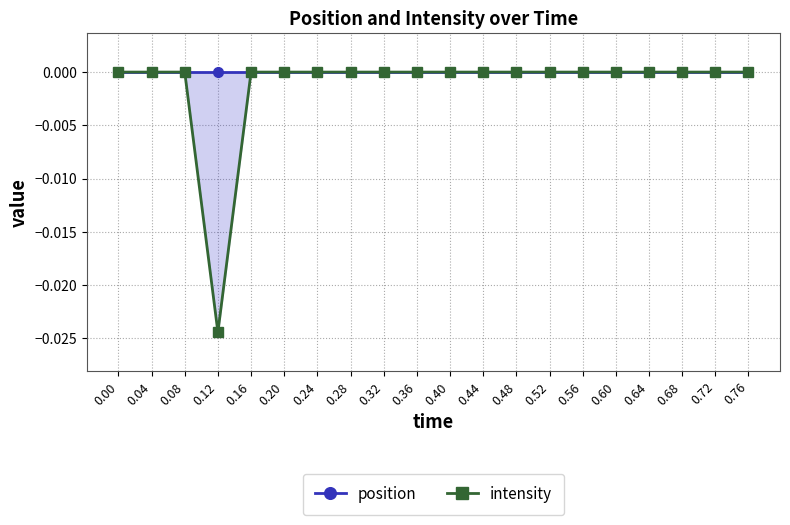

Is the value of position at 0.52 greater than the value of intensity at 0.28?

Yes